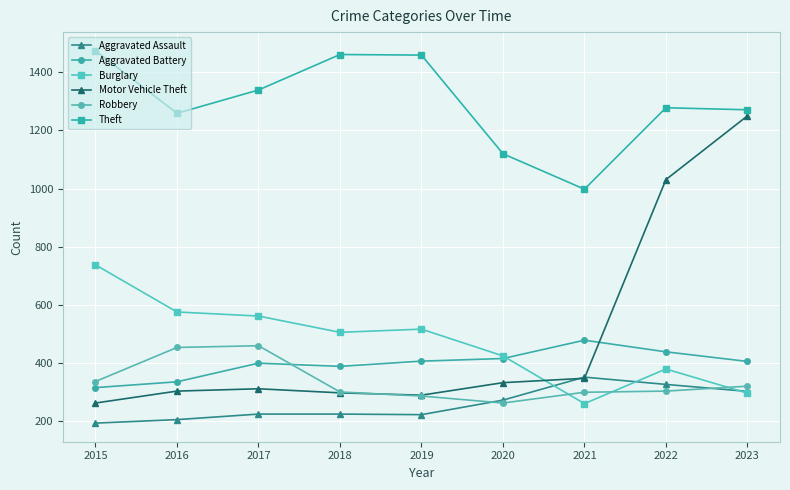

True or false: Burglary and Theft intersect in this chart.

False